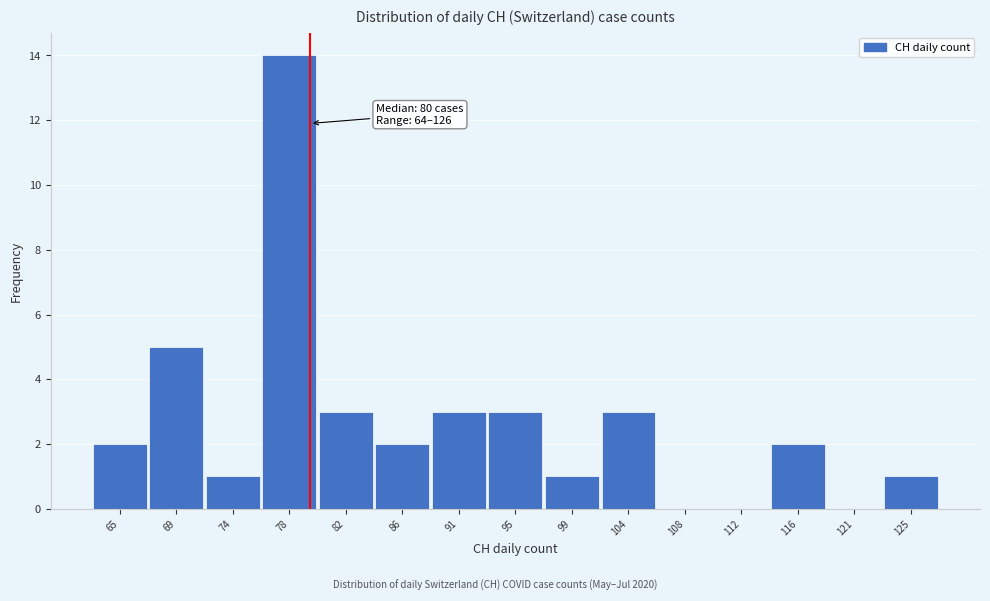

Over which range of the x-axis is the bar tallest?

76.0 to 80.0